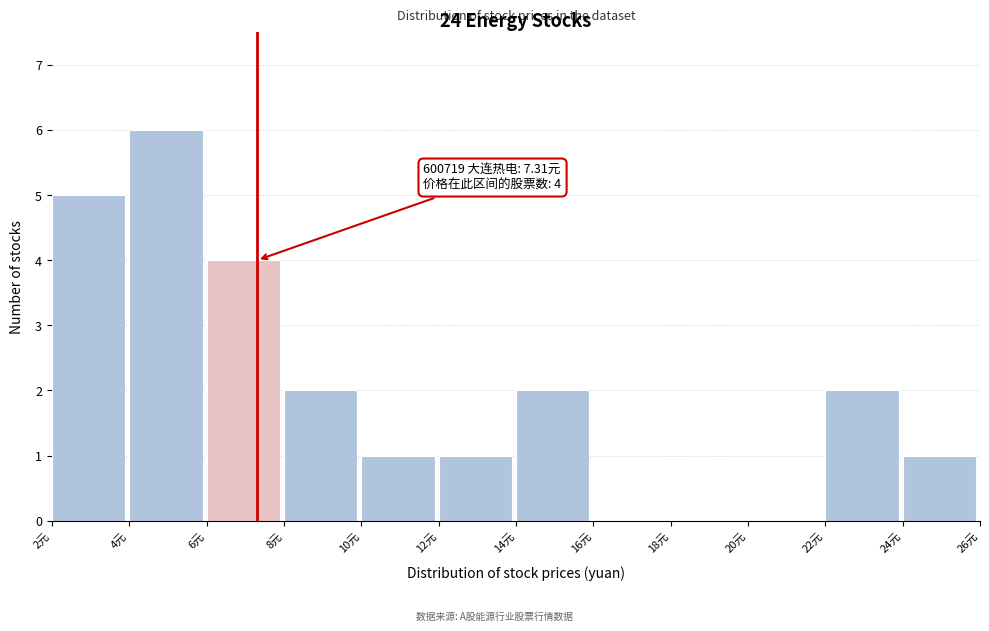

Over which range of the x-axis is the bar tallest?

4 to 6